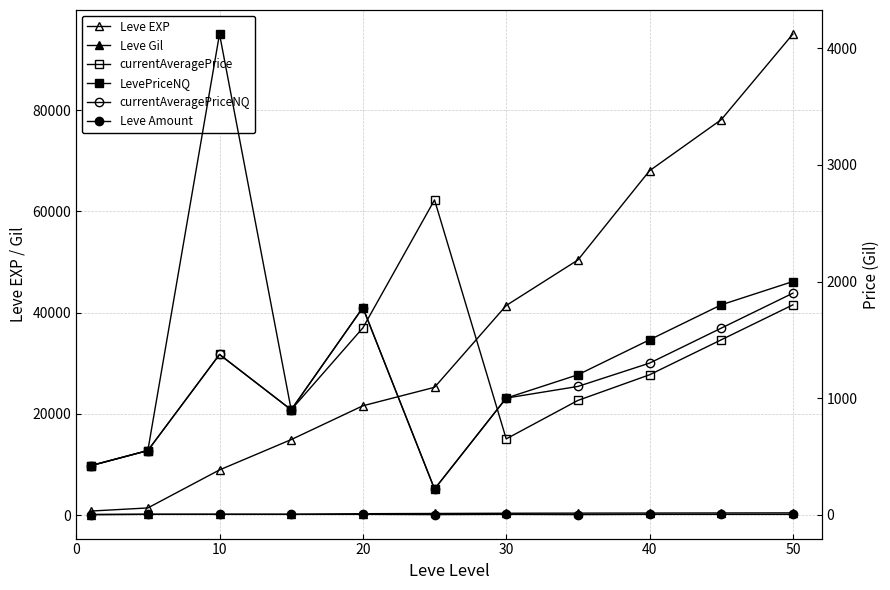

What is the difference between the second highest and second lowest values in the LevePriceNQ series?

1579.8